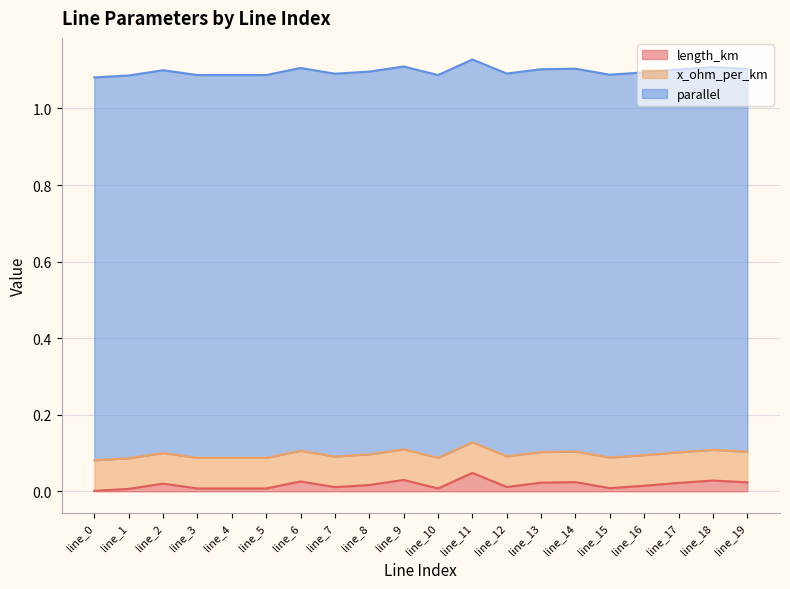

True or false: parallel and length_km intersect in this chart.

False